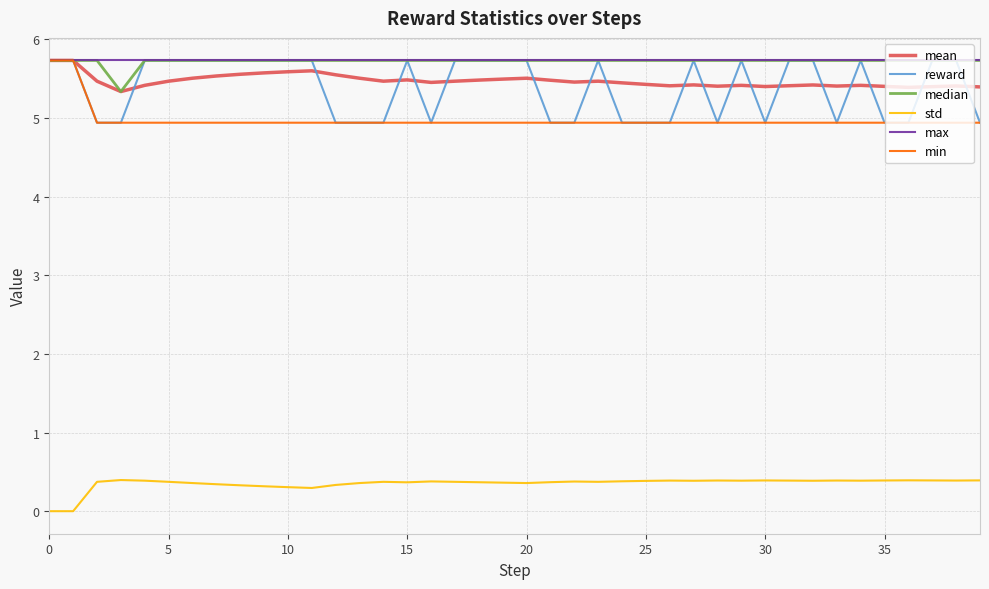

True or false: reward and std cross at least once.

False